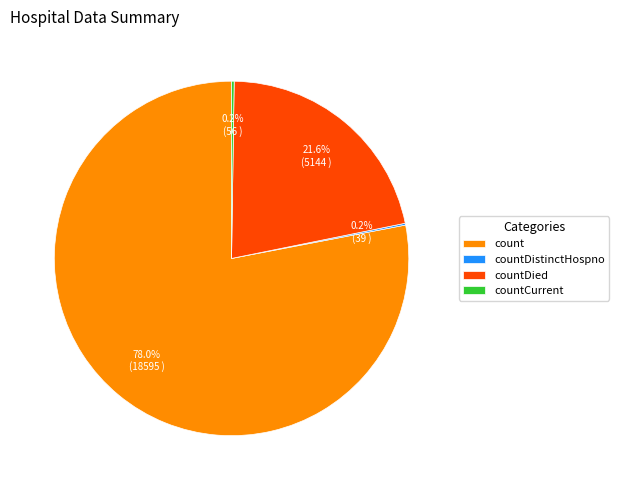

Which category accounts for the majority?

count